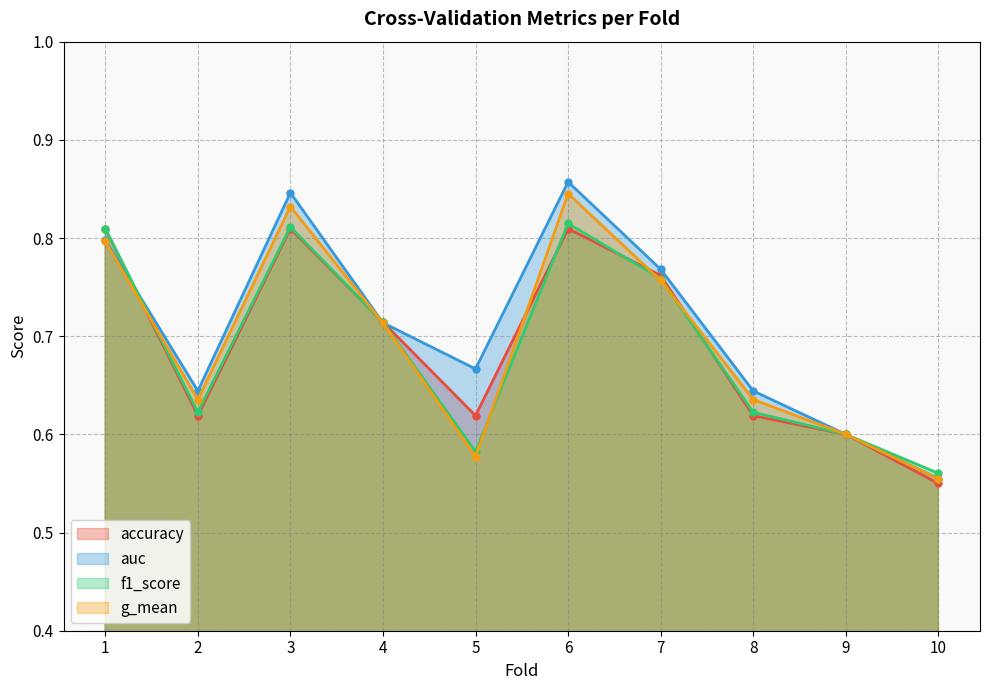

Rank the series at 10 from lowest to highest value.

accuracy, g_mean, auc, f1_score